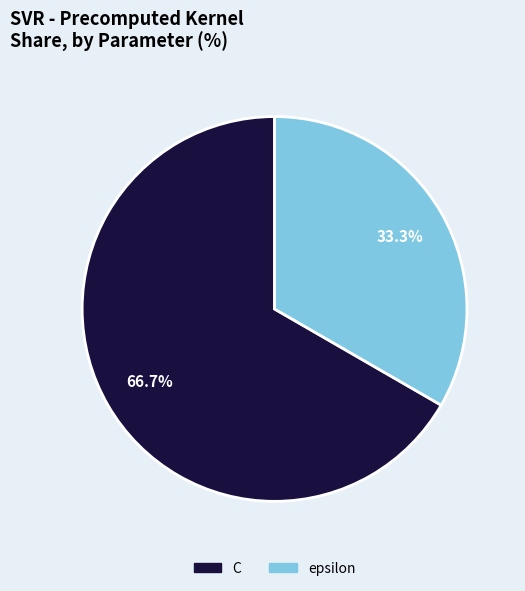

What is the ratio of the value at epsilon to the value at C?

0.5